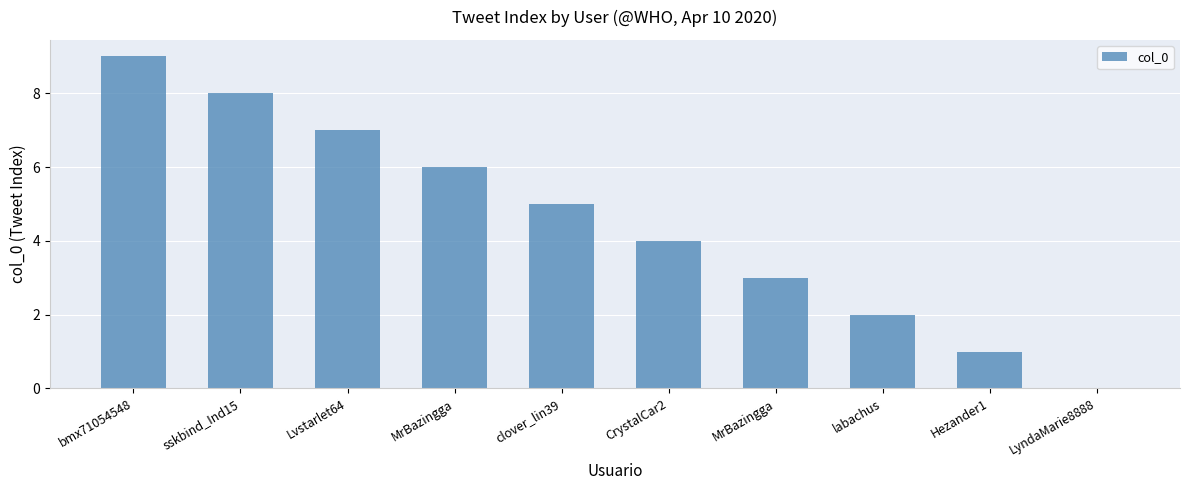

What is the ratio of the value at sskbind_Ind15 to the value at Hezander1?

8.0